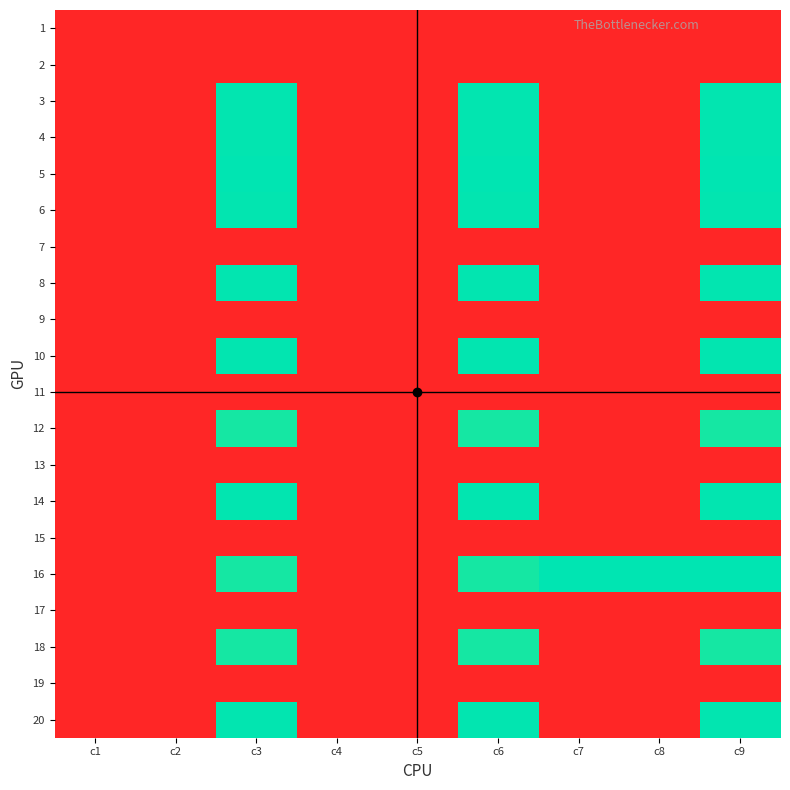

Which category has the highest value across all series?

c3